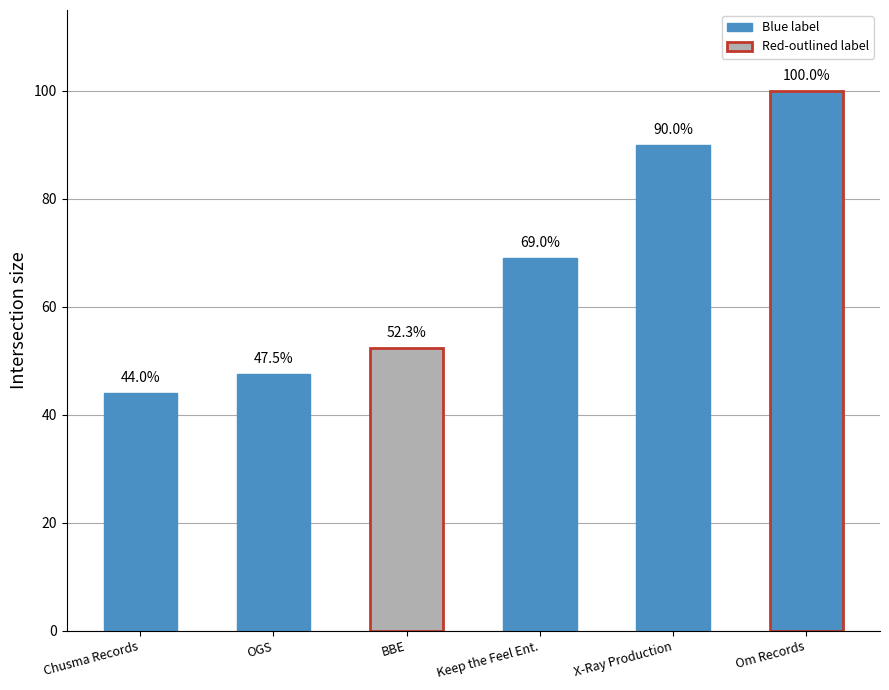

What is the sum of the values at BBE and Om Records?

152.3